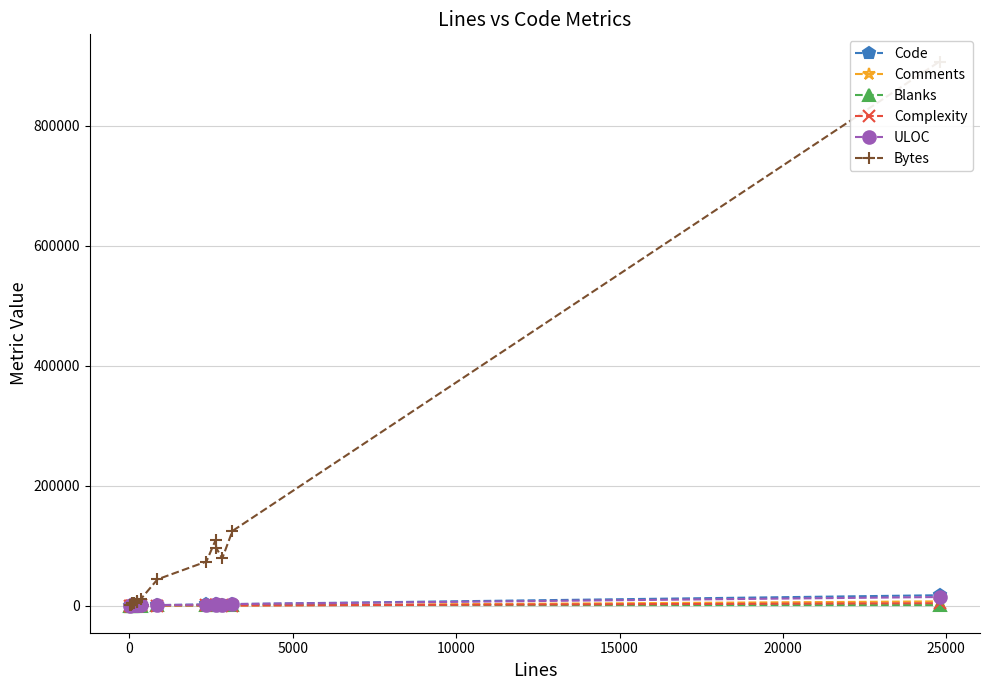

List the series in order of their peak value, highest first.

Bytes, Code, ULOC, Comments, Complexity, Blanks